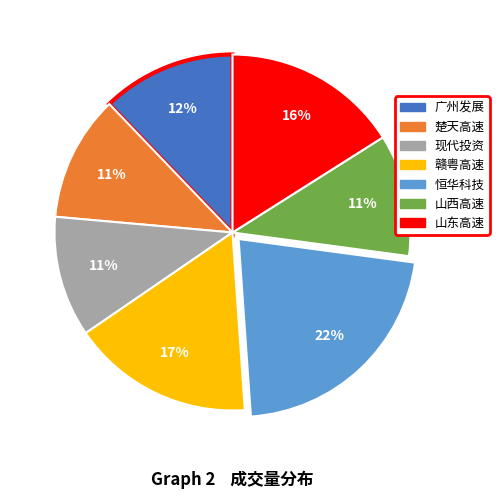

The 现代投资 slice represents 11% of the pie. True or false?

True